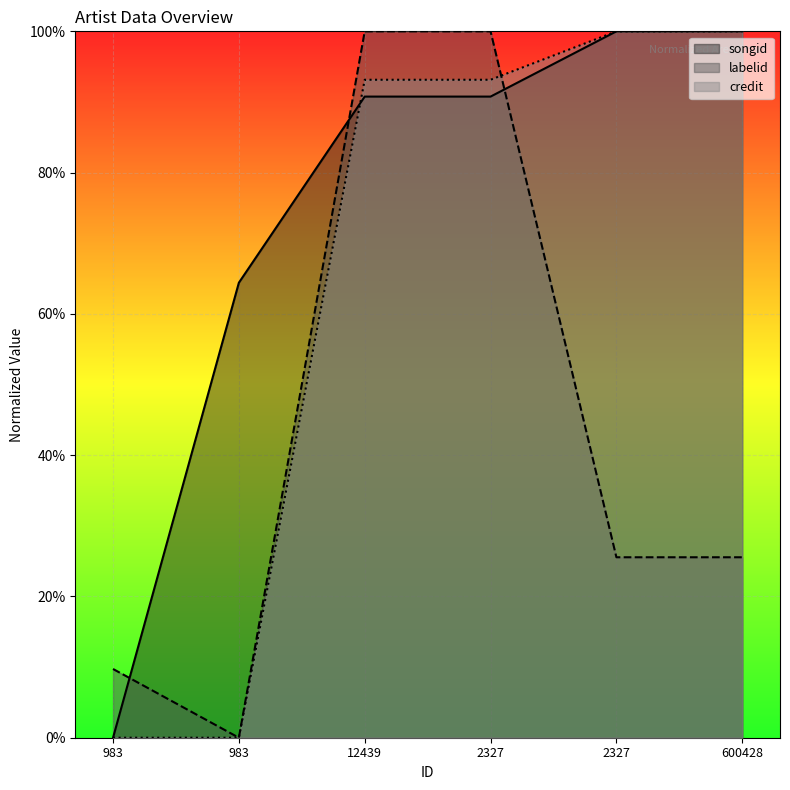

Which series has the largest total across all categories?

songid